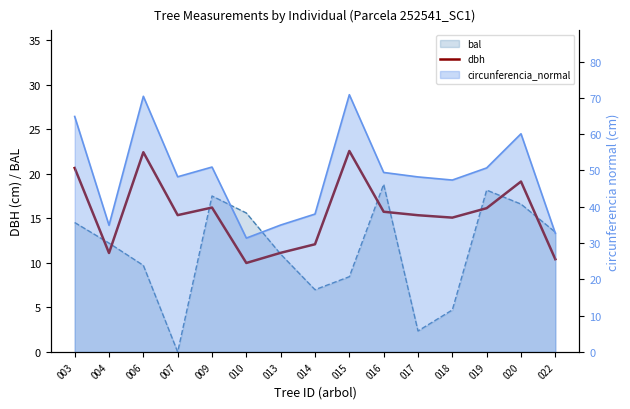

True or false: the data shows 32.3 at 006.

False